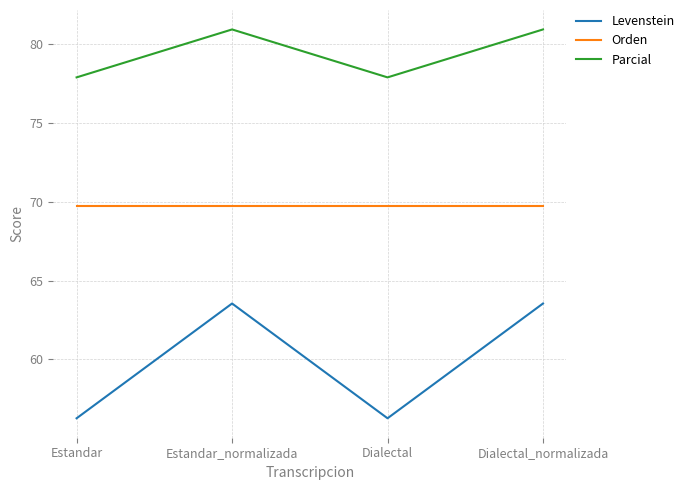

What position from the left is Estandar_normalizada?

2